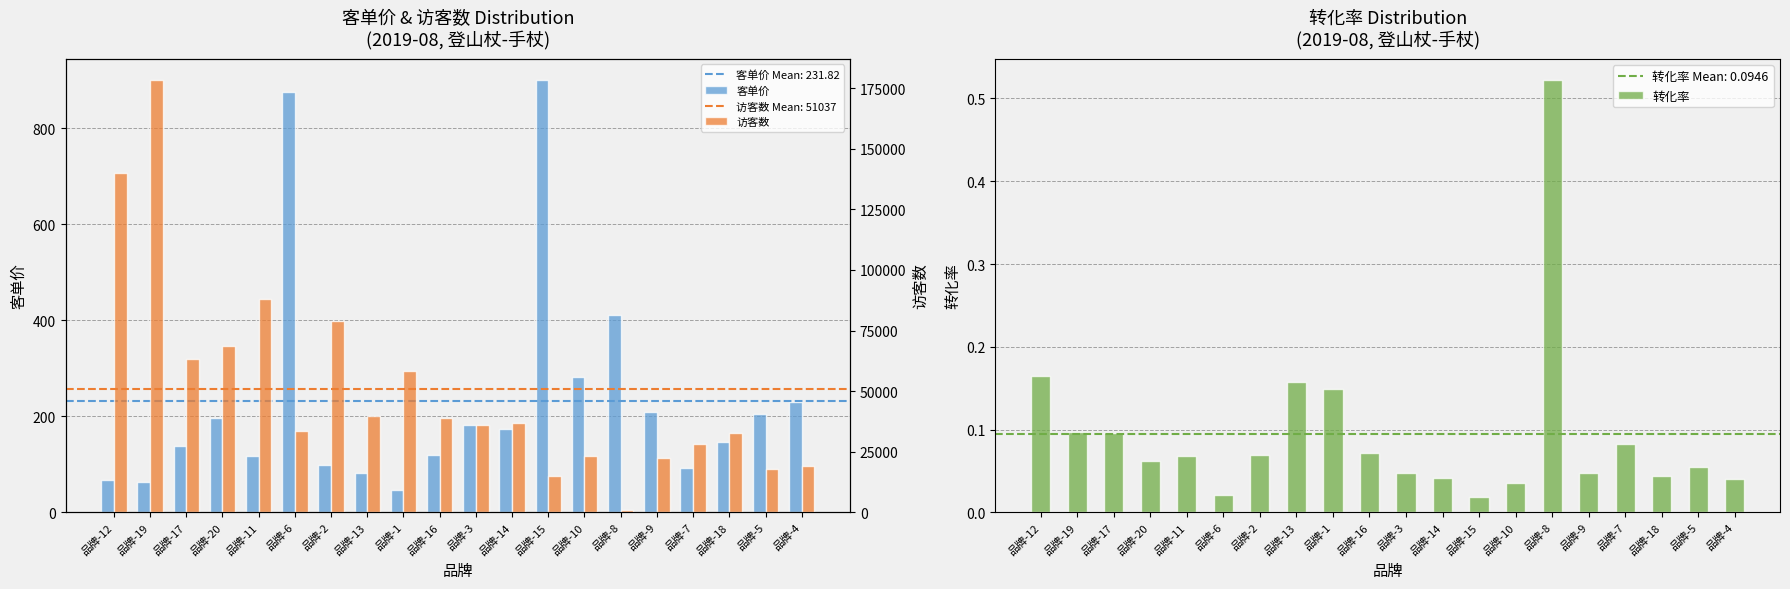

How many groups of bars are there?

20